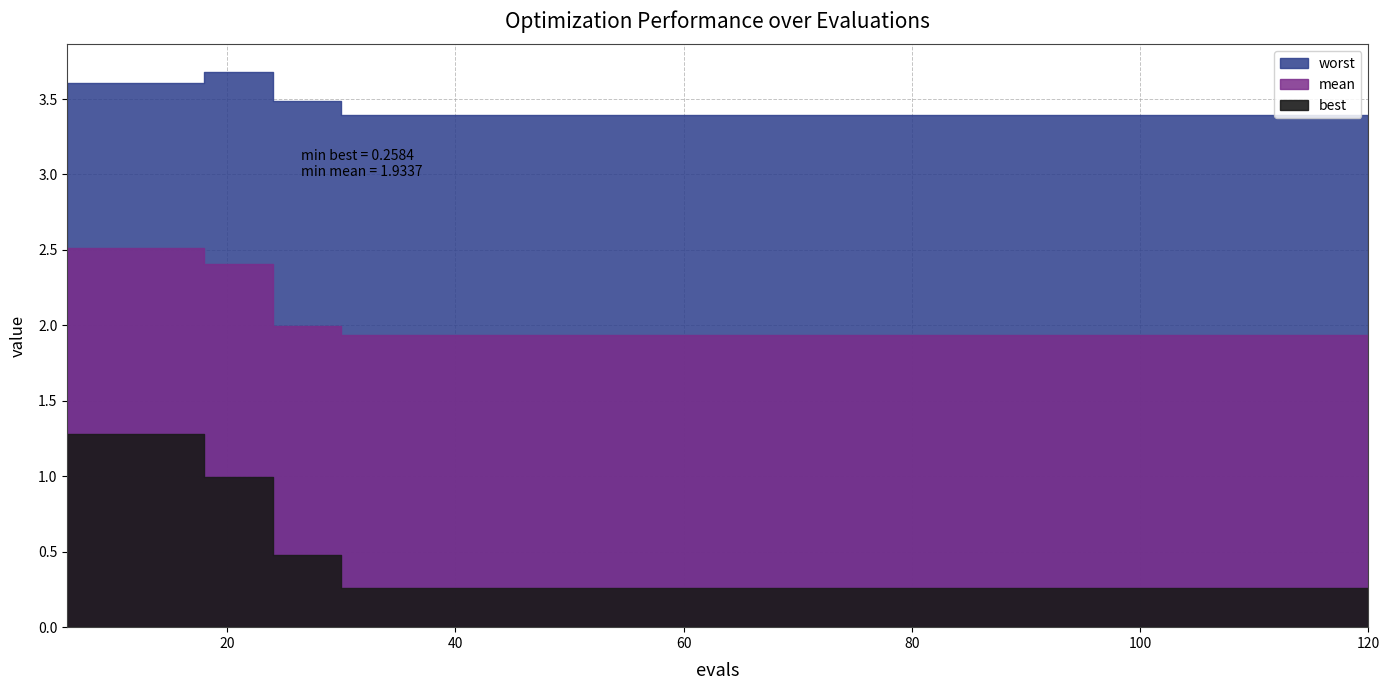

Which series has the largest total across all categories?

worst